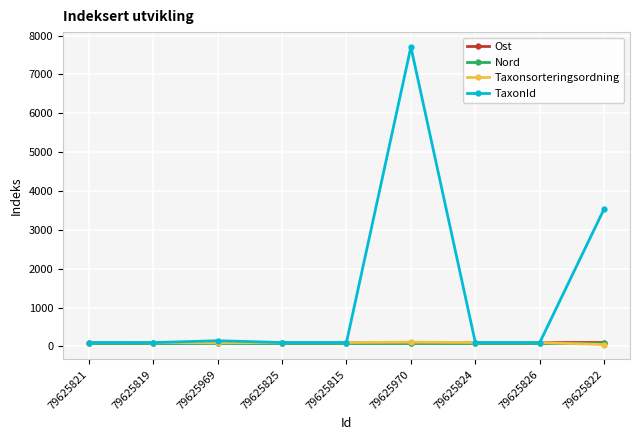

What is the sum of all Ost values?

900.0